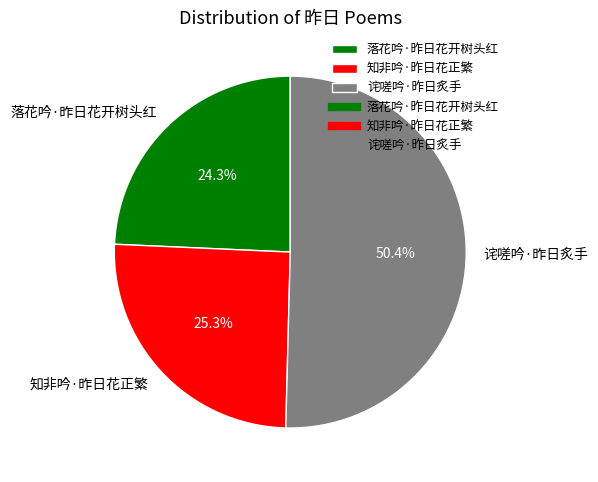

How many slices are in this pie chart?

3